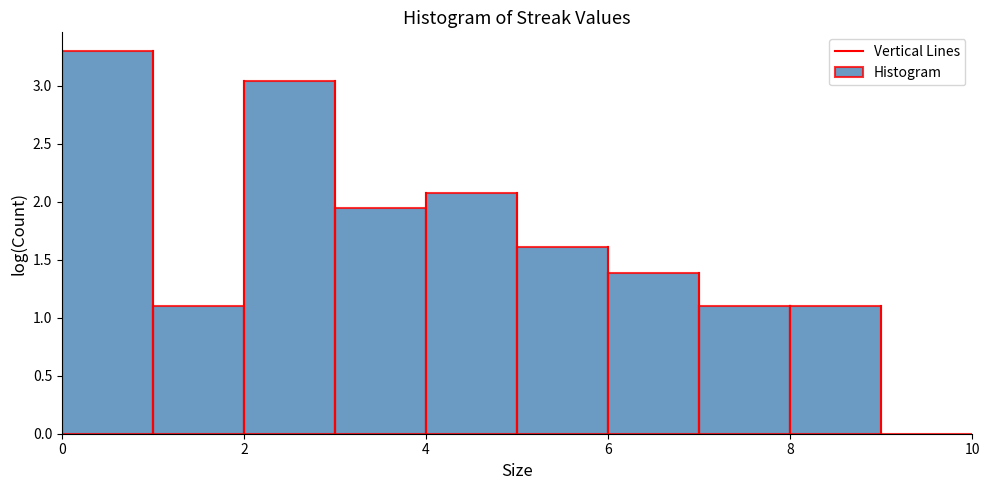

How tall is the bar that spans 0 to 1 on the x-axis? The values are not printed on the chart, so give them approximately, as read against the axis.

3.30